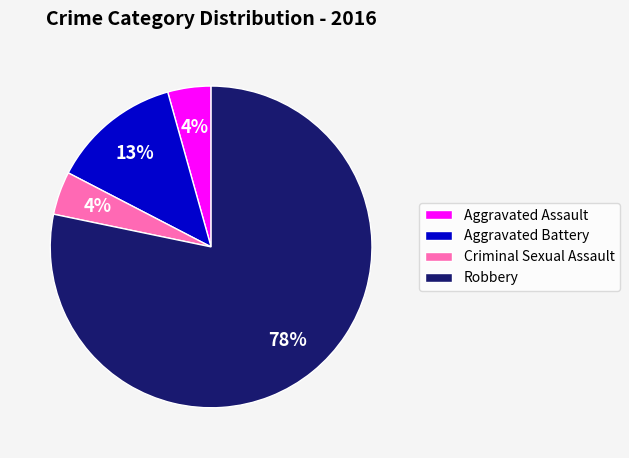

Is it true that Robbery is 93% of the pie?

False